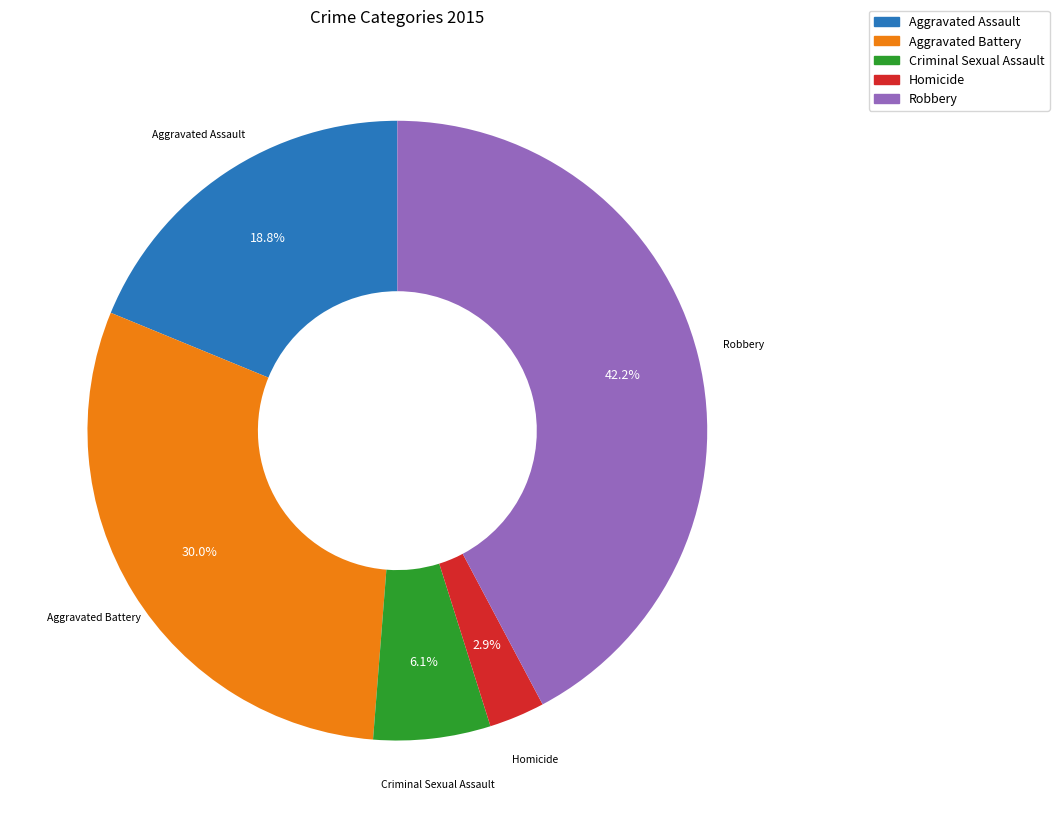

To the nearest percent, what is the average slice percentage?

20%